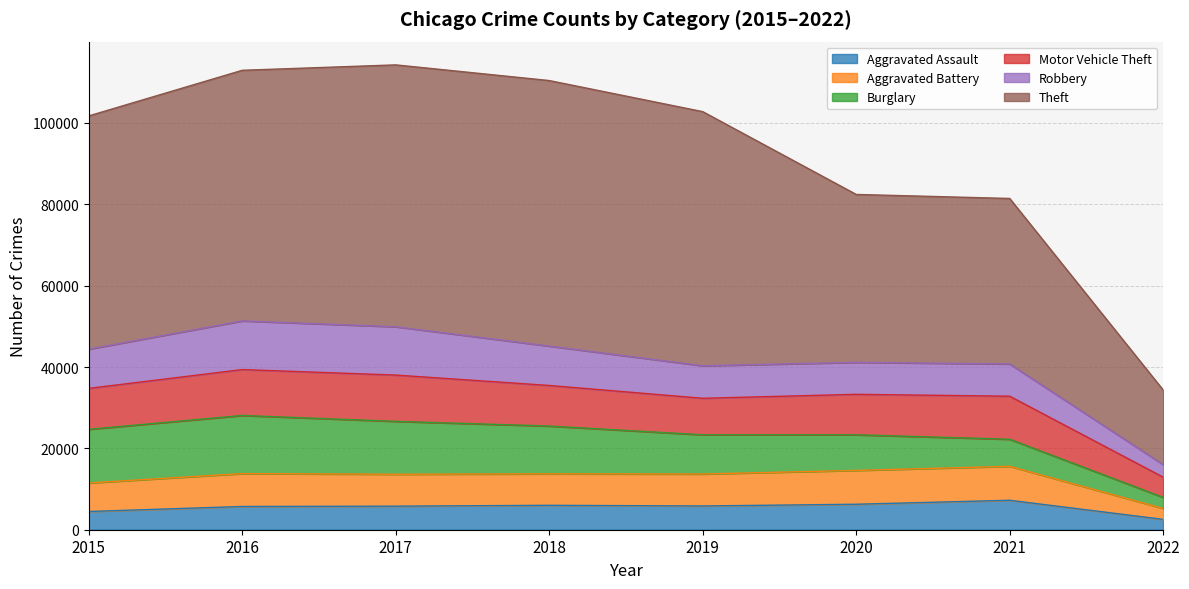

Count the number of categories in the chart.

8